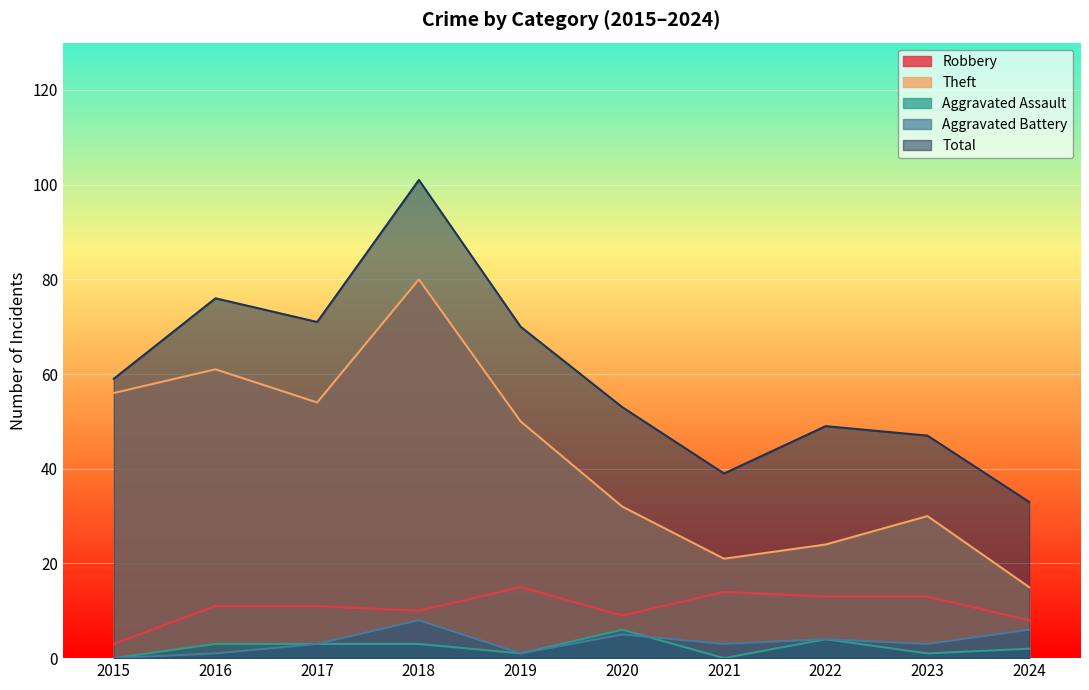

At which label is Robbery closest to 9?

2020